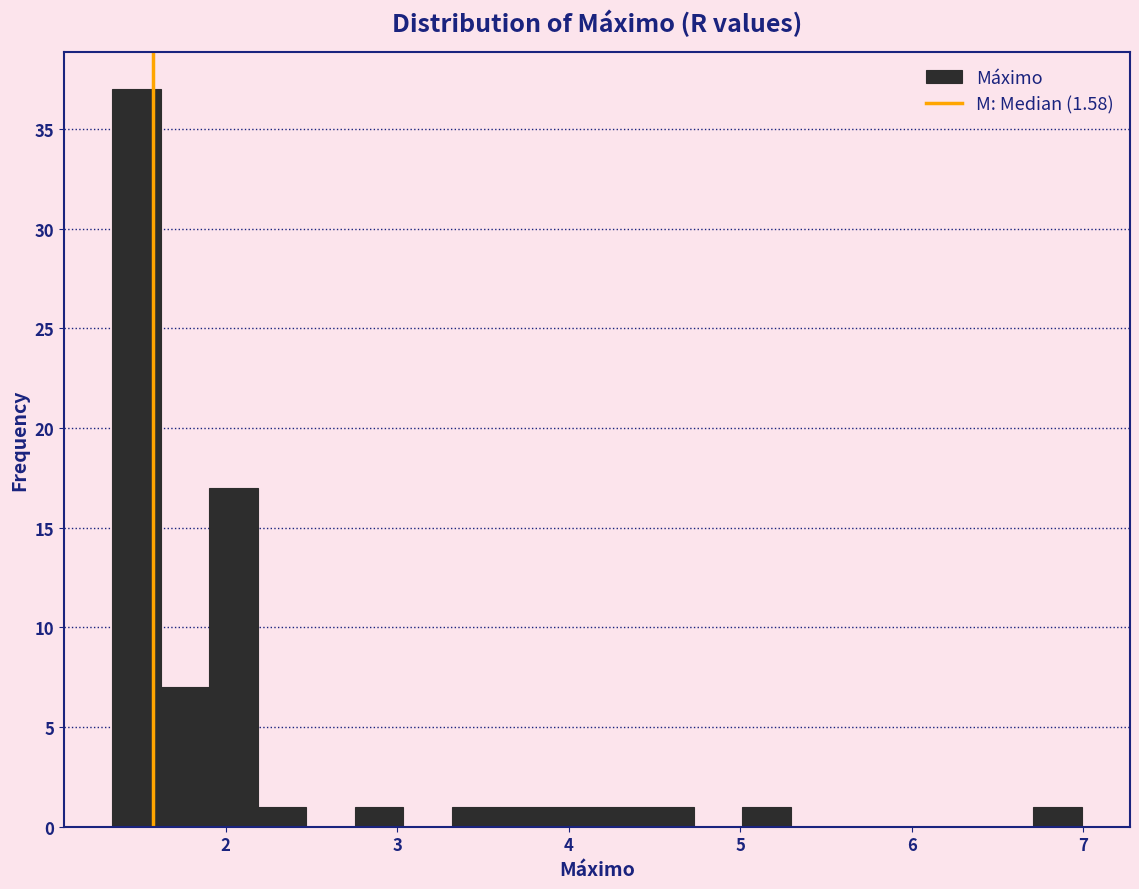

Read against the x-axis, roughly where is the centre of the tallest bar?

1.5